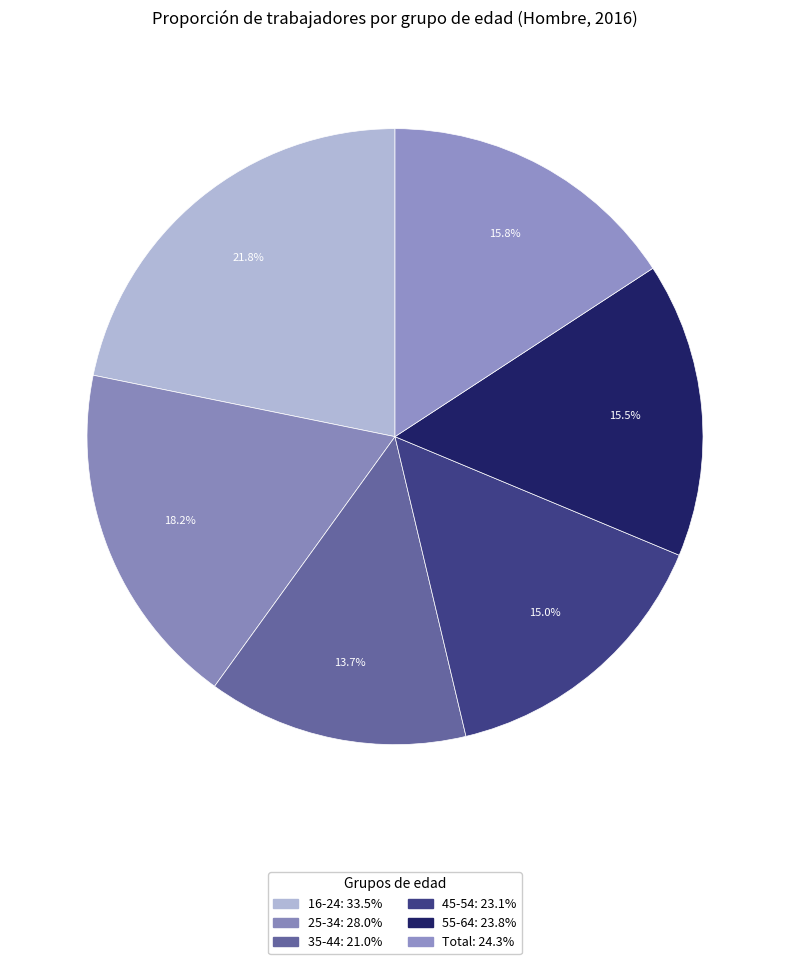

How many segments does this pie chart have?

6